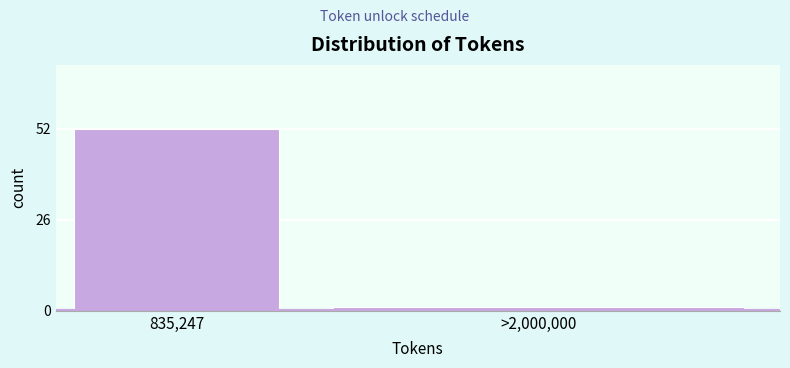

Reading right to left, what are all the values shown in this chart?

>2,000,000=1	835,247=52